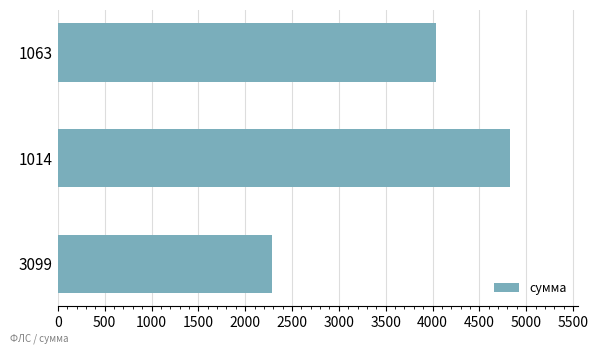

Rank the categories by value from highest to lowest.

1014, 1063, 3099